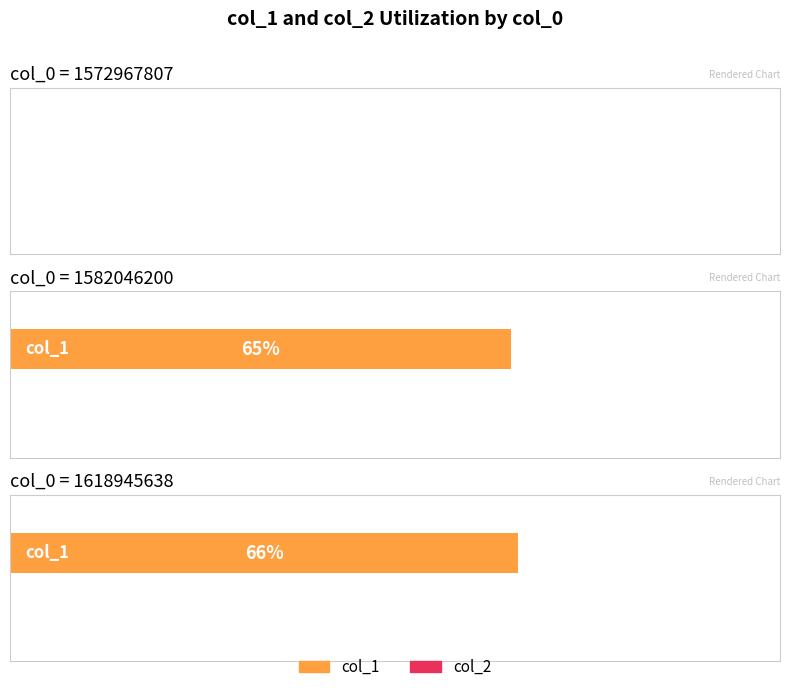

Which series has the widest spread of values?

col_1